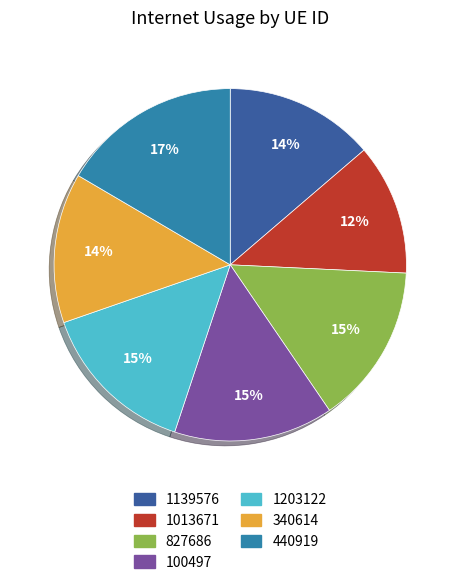

Do 1203122 and 827686 together represent more than half of the pie?

No